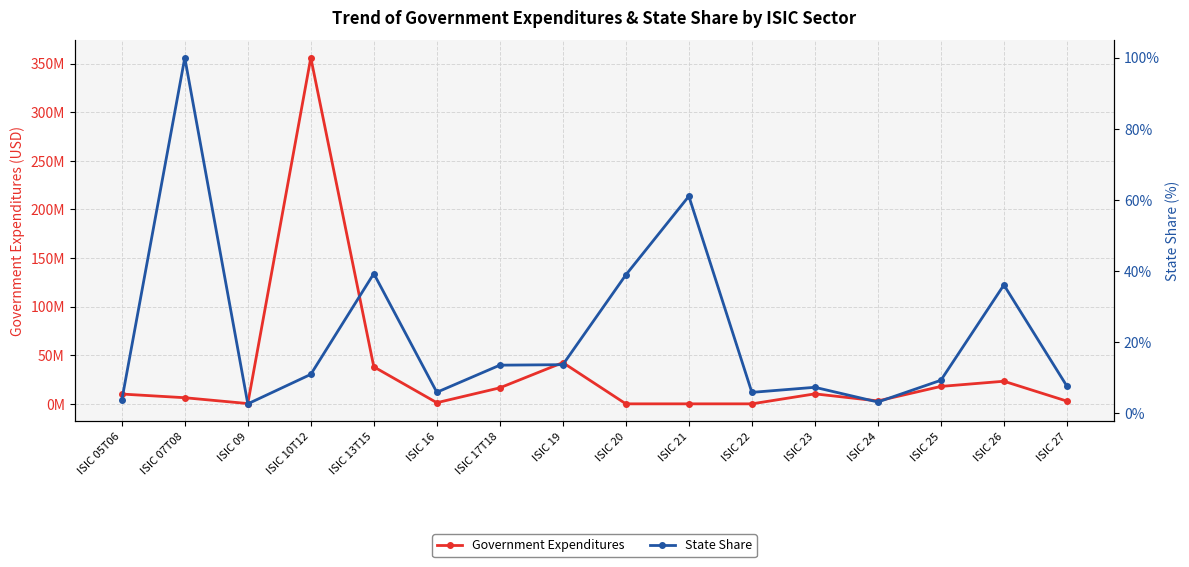

At which label does State Share reach its peak?

ISIC 07T08